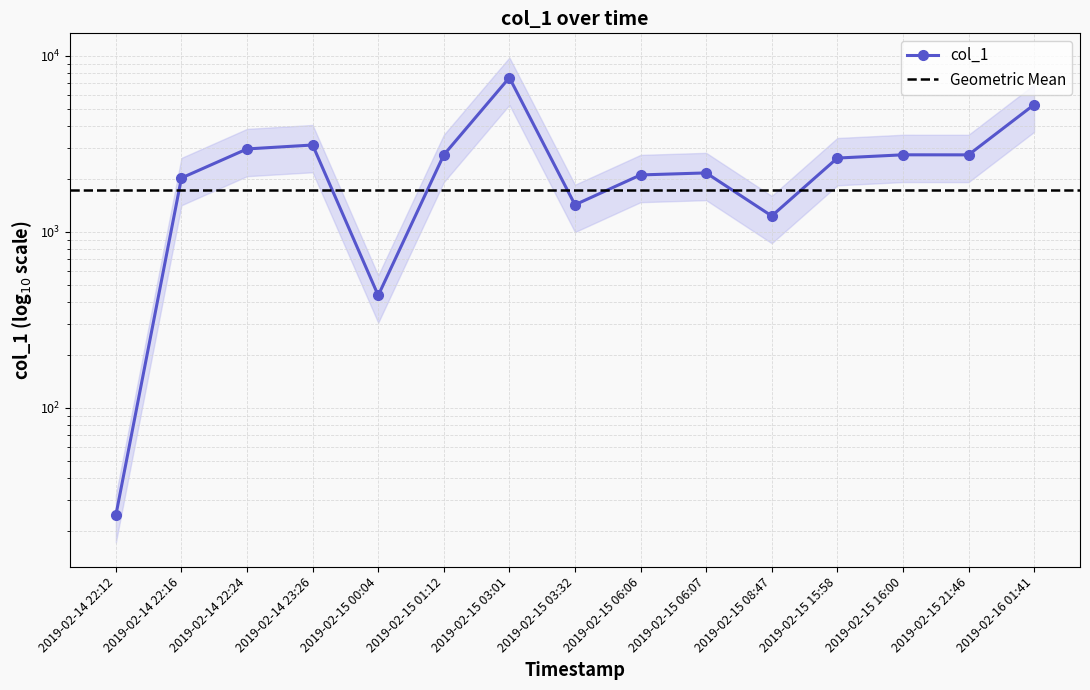

True or false: the data shows 3912.4 at 2019-02-15 15:58.

False